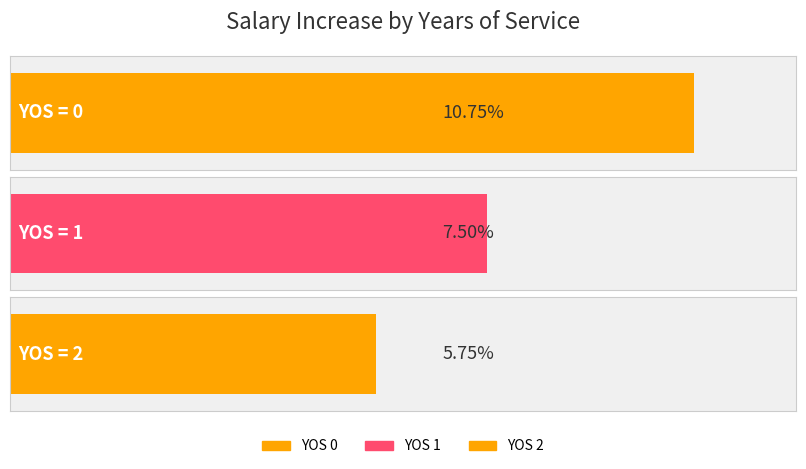

List the labels in order of value, largest first.

0, 1, 2